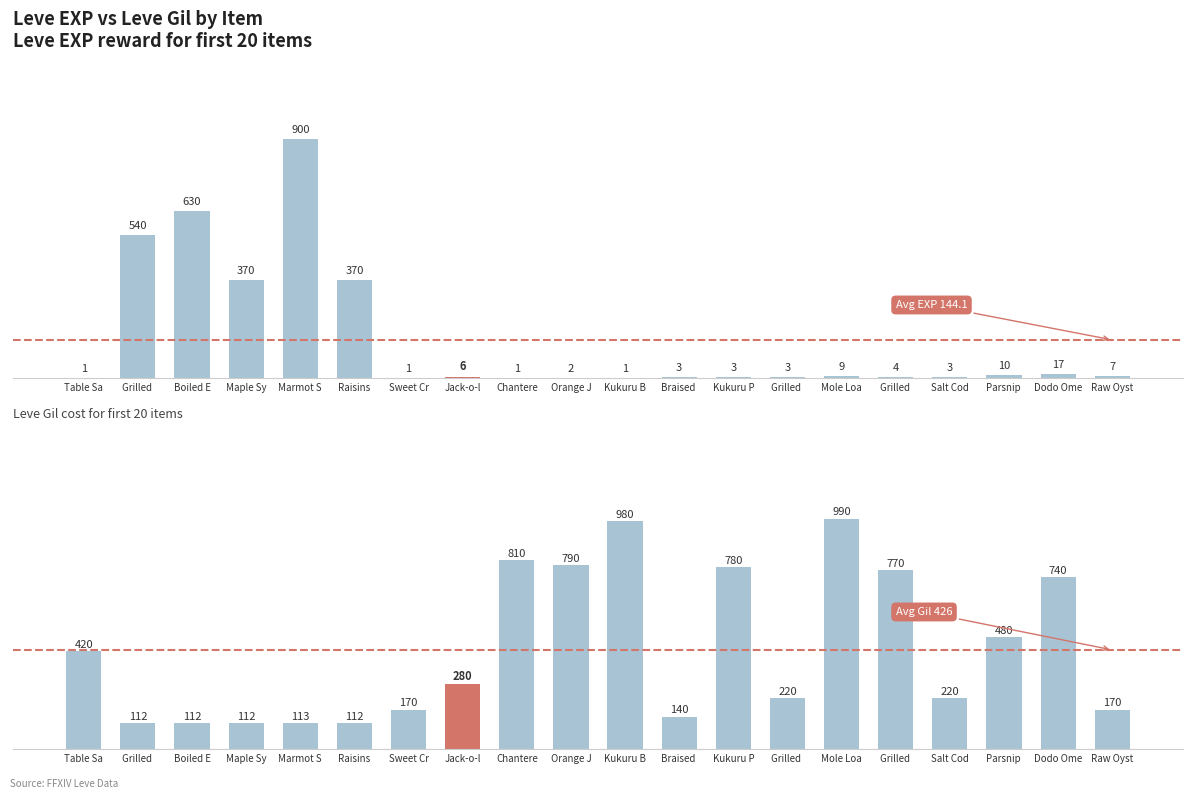

Between Sweet Cr and Parsnip , which series saw the biggest shift?

Leve Gil